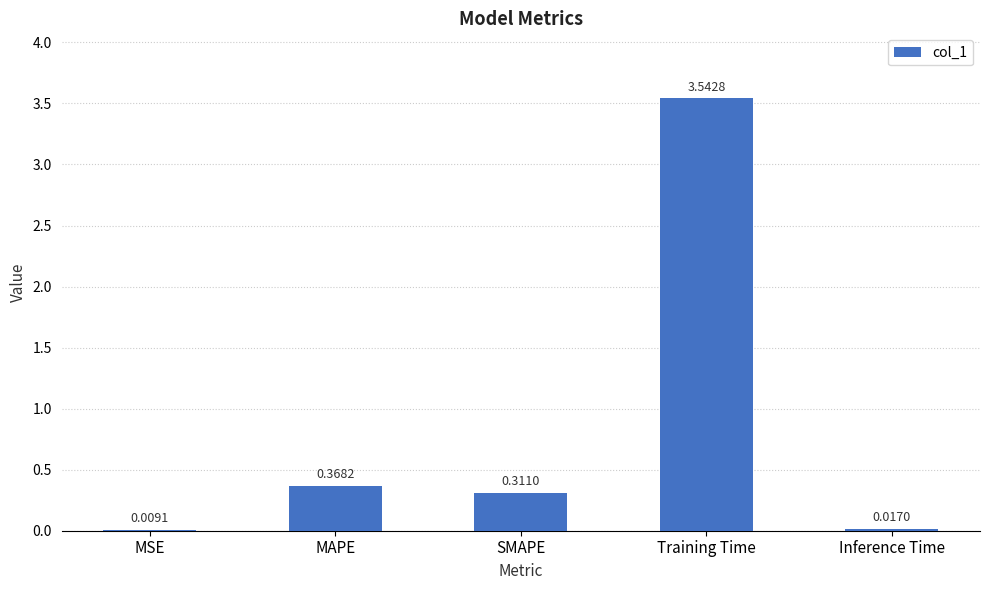

Which label corresponds to the largest value in the chart?

Training Time